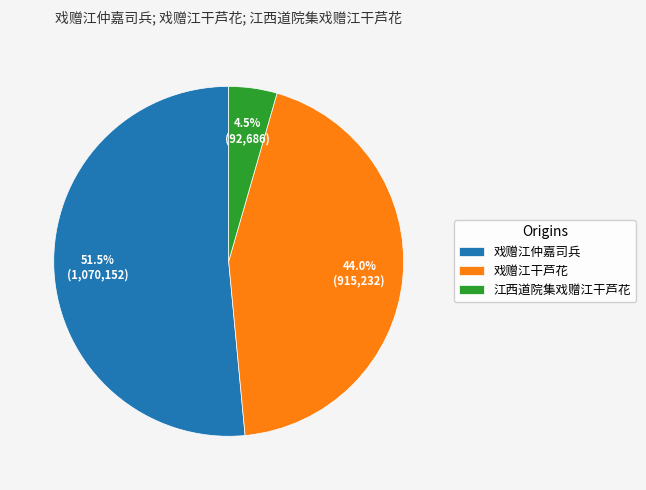

Which has a higher value, 戏赠江仲嘉司兵 or 江西道院集戏赠江干芦花?

戏赠江仲嘉司兵